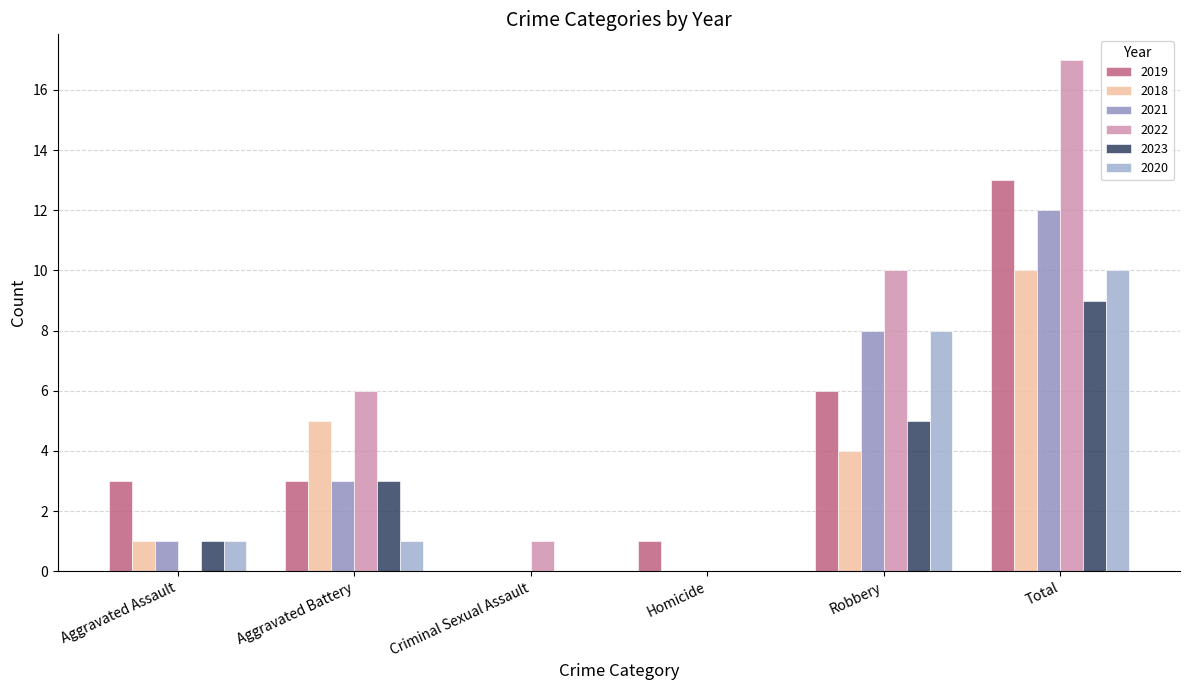

Does the chart contain stacked bars?

No